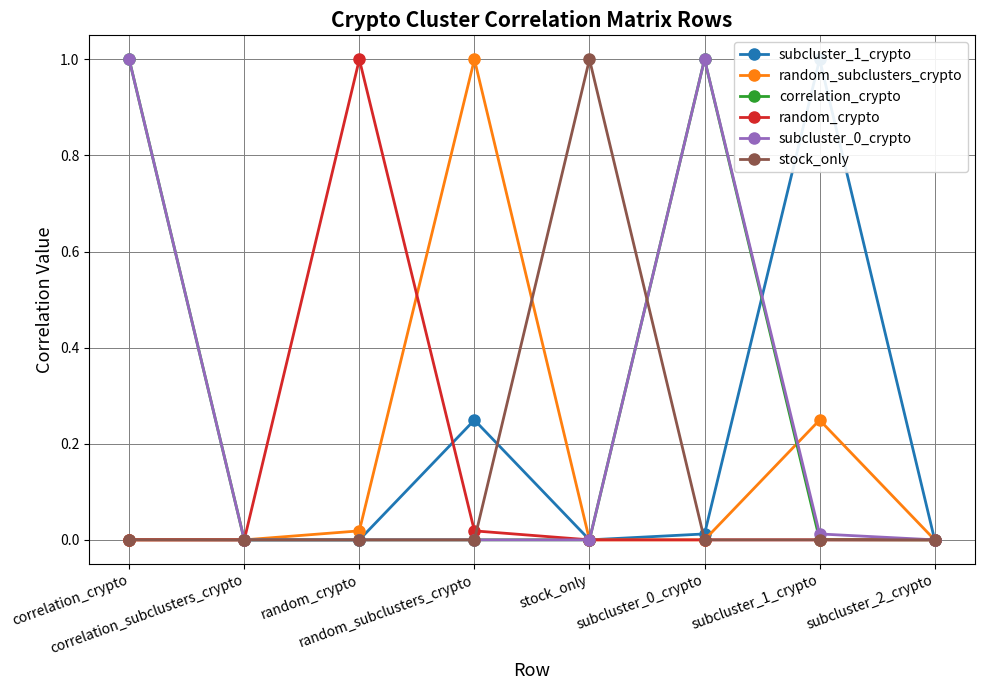

Reading left to right, what are all the values shown in this chart?

subcluster_1_crypto: correlation_crypto=0.0	correlation_subclusters_crypto=0.0	random_crypto=0.0	random_subclusters_crypto=0.2	stock_only=0.0	subcluster_0_crypto=0.0	subcluster_1_crypto=1.0	subcluster_2_crypto=0.0
random_subclusters_crypto: correlation_crypto=0.0	correlation_subclusters_crypto=0.0	random_crypto=0.0	random_subclusters_crypto=1.0	stock_only=0.0	subcluster_0_crypto=0.0	subcluster_1_crypto=0.2	subcluster_2_crypto=0.0
correlation_crypto: correlation_crypto=1.0	correlation_subclusters_crypto=0.0	random_crypto=0.0	random_subclusters_crypto=0.0	stock_only=0.0	subcluster_0_crypto=1.0	subcluster_1_crypto=0.0	subcluster_2_crypto=0.0
random_crypto: correlation_crypto=0.0	correlation_subclusters_crypto=0.0	random_crypto=1.0	random_subclusters_crypto=0.0	stock_only=0.0	subcluster_0_crypto=0.0	subcluster_1_crypto=0.0	subcluster_2_crypto=0.0
subcluster_0_crypto: correlation_crypto=1.0	correlation_subclusters_crypto=0.0	random_crypto=0.0	random_subclusters_crypto=0.0	stock_only=0.0	subcluster_0_crypto=1.0	subcluster_1_crypto=0.0	subcluster_2_crypto=0.0
stock_only: correlation_crypto=0.0	correlation_subclusters_crypto=0.0	random_crypto=0.0	random_subclusters_crypto=0.0	stock_only=1.0	subcluster_0_crypto=0.0	subcluster_1_crypto=0.0	subcluster_2_crypto=0.0